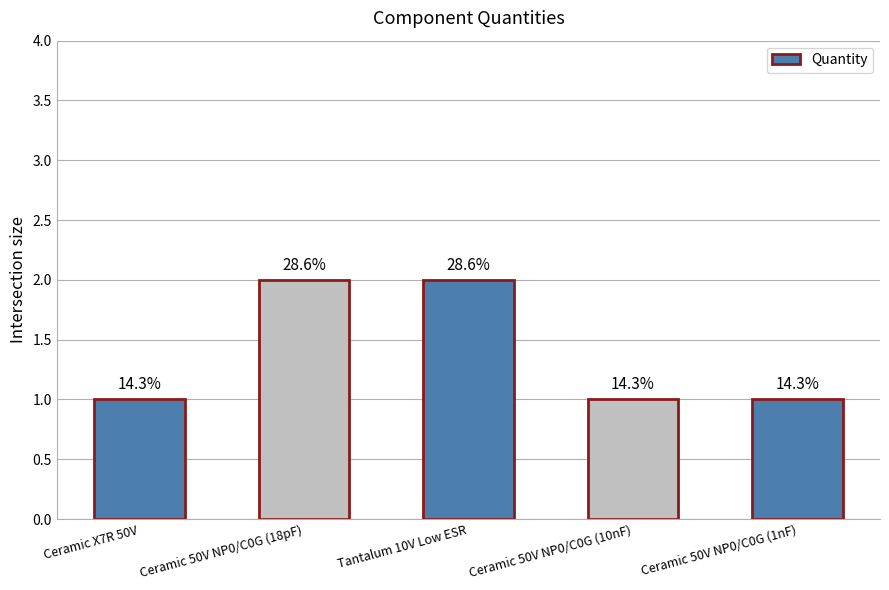

Does the chart contain any negative values?

No